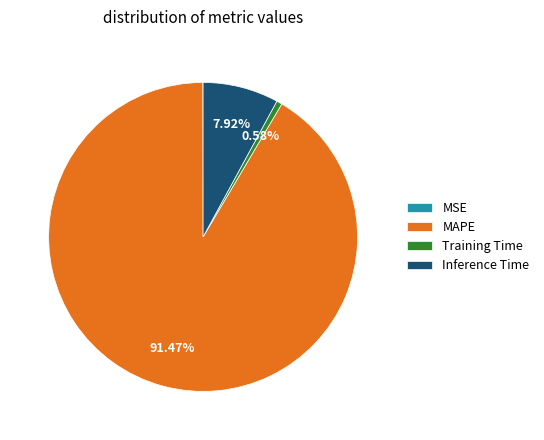

Is the sum of Inference Time and MAPE greater than half?

Yes